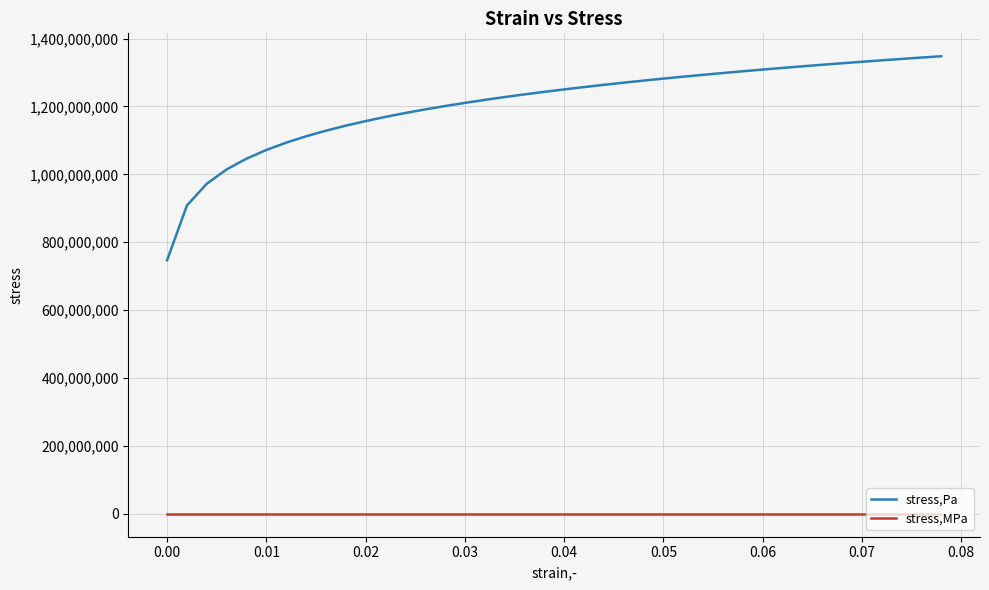

Which series has the largest total across all categories?

stress,Pa